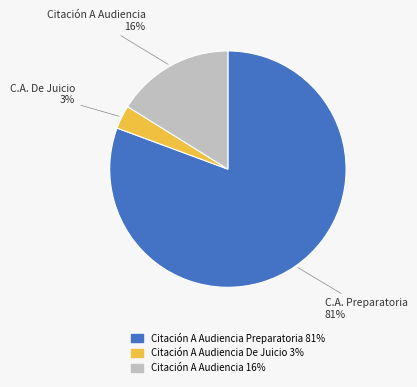

Count the number of slices in the pie.

3